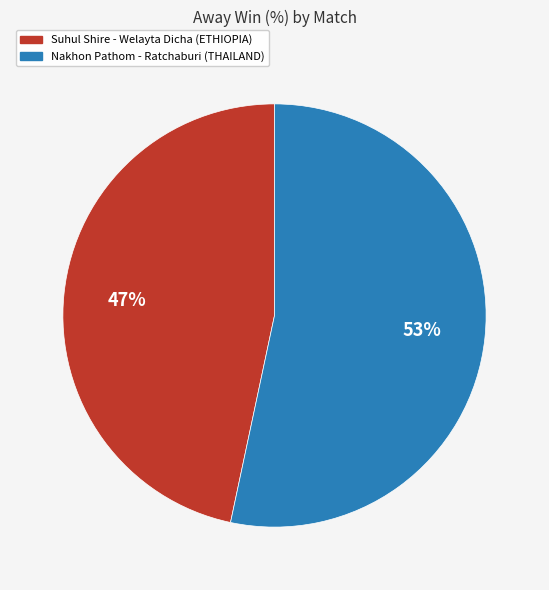

What is the majority slice?

Nakhon Pathom - Ratchaburi (THAILAND)